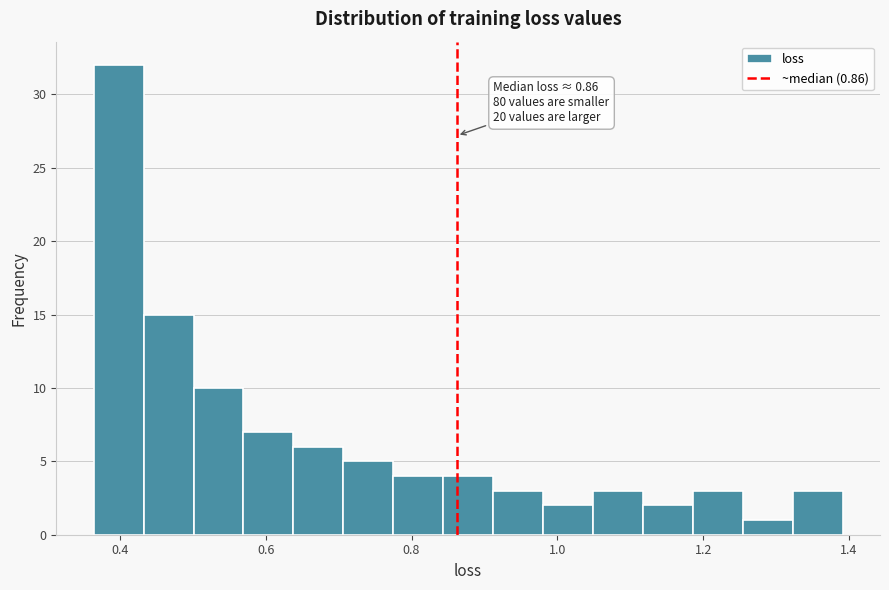

Around what value on the x-axis is the tallest bar? Give the approximate position of its centre, as read against the axis.

0.40